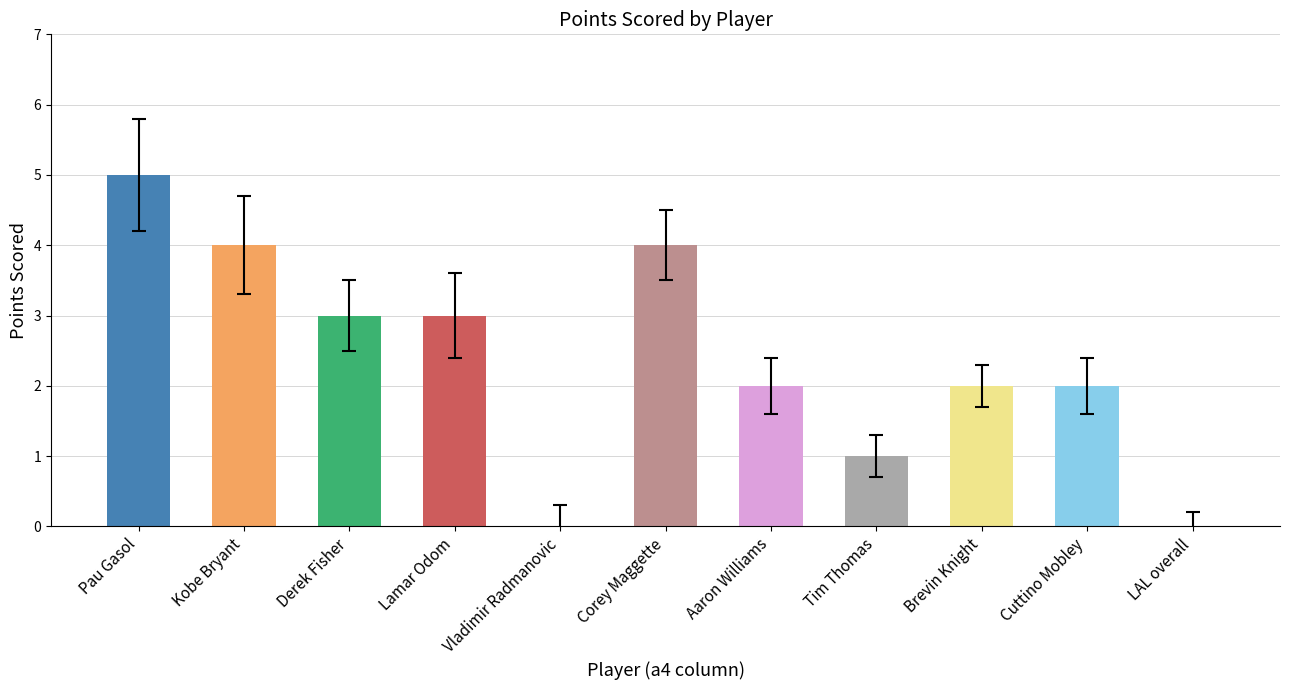

What is the maximum value shown in the chart?

5